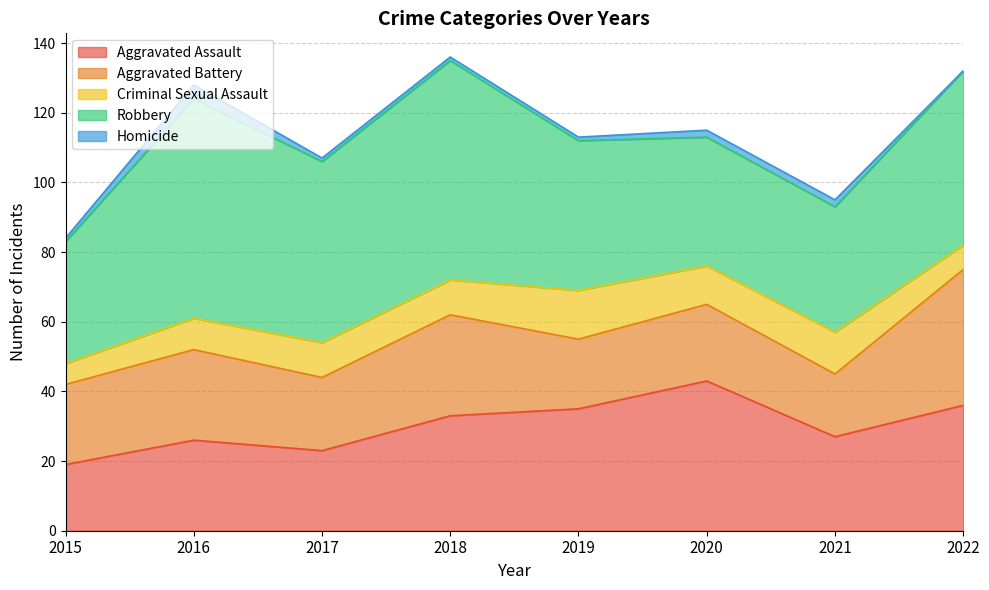

At how many categories does at least one series exceed 41?

6